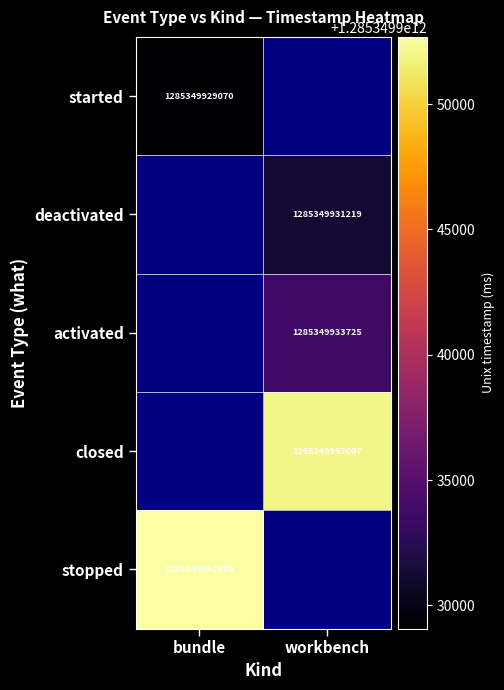

What is the maximum value shown in the chart?

1285349952686